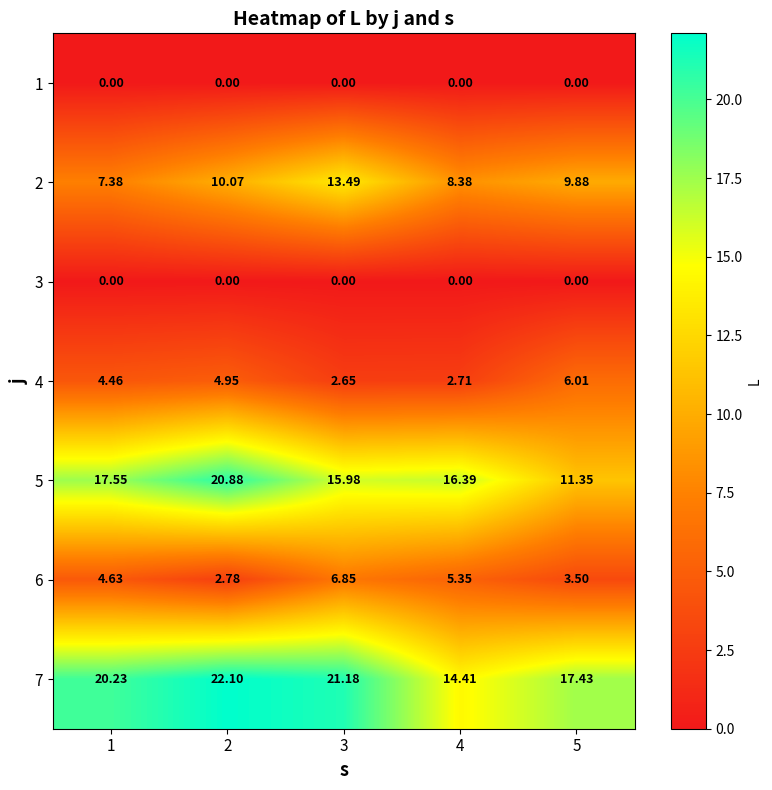

Which series has the widest spread of values?

5